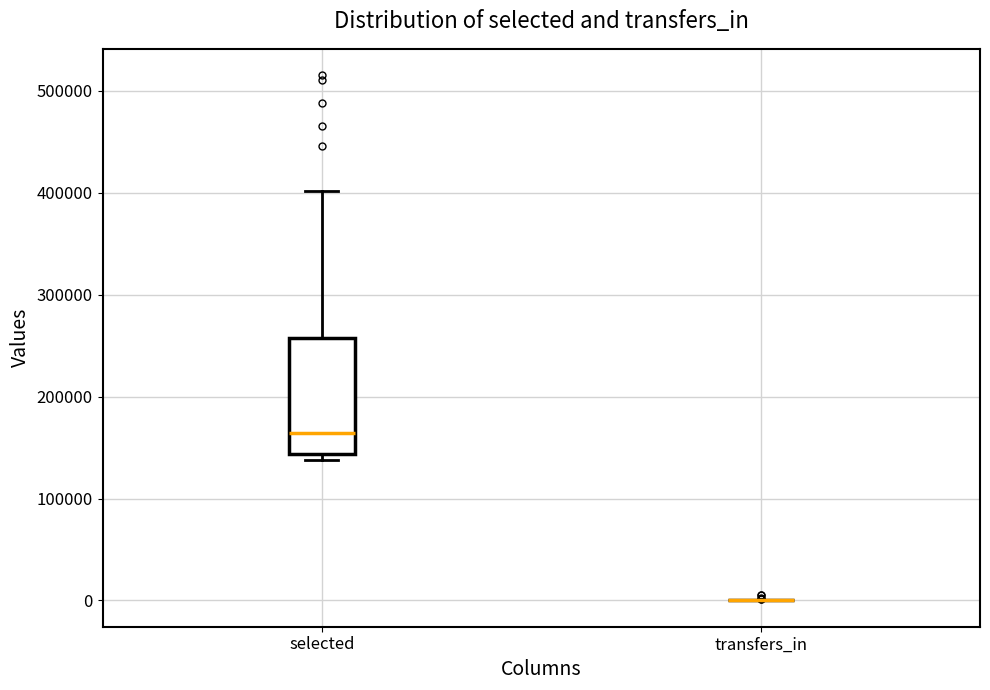

Reading left to right, transcribe this box plot: for each box, give where its median line is, the range the box spans, and where its two whiskers end, as read against the y-axis. The values are not printed on the chart, so give them approximately, as read against the axis.

selected: median 160000, box 140000 to 260000, whiskers 140000 (just below the box's lower edge) to 400000
transfers_in: box collapsed to a line at 0, whiskers 0 to 0